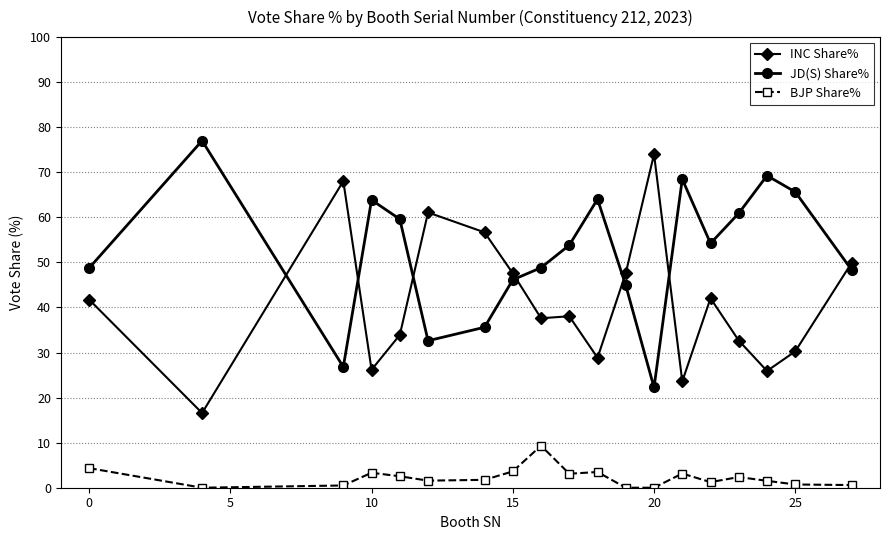

True or false: BJP Share% has more than 1 points higher than both neighbors.

True